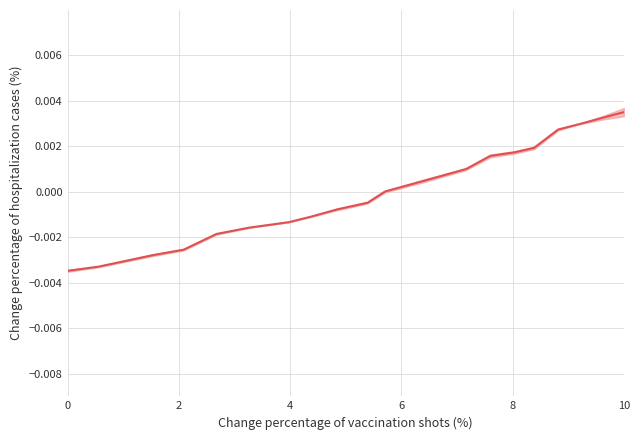

How many lines are shown in the chart?

1